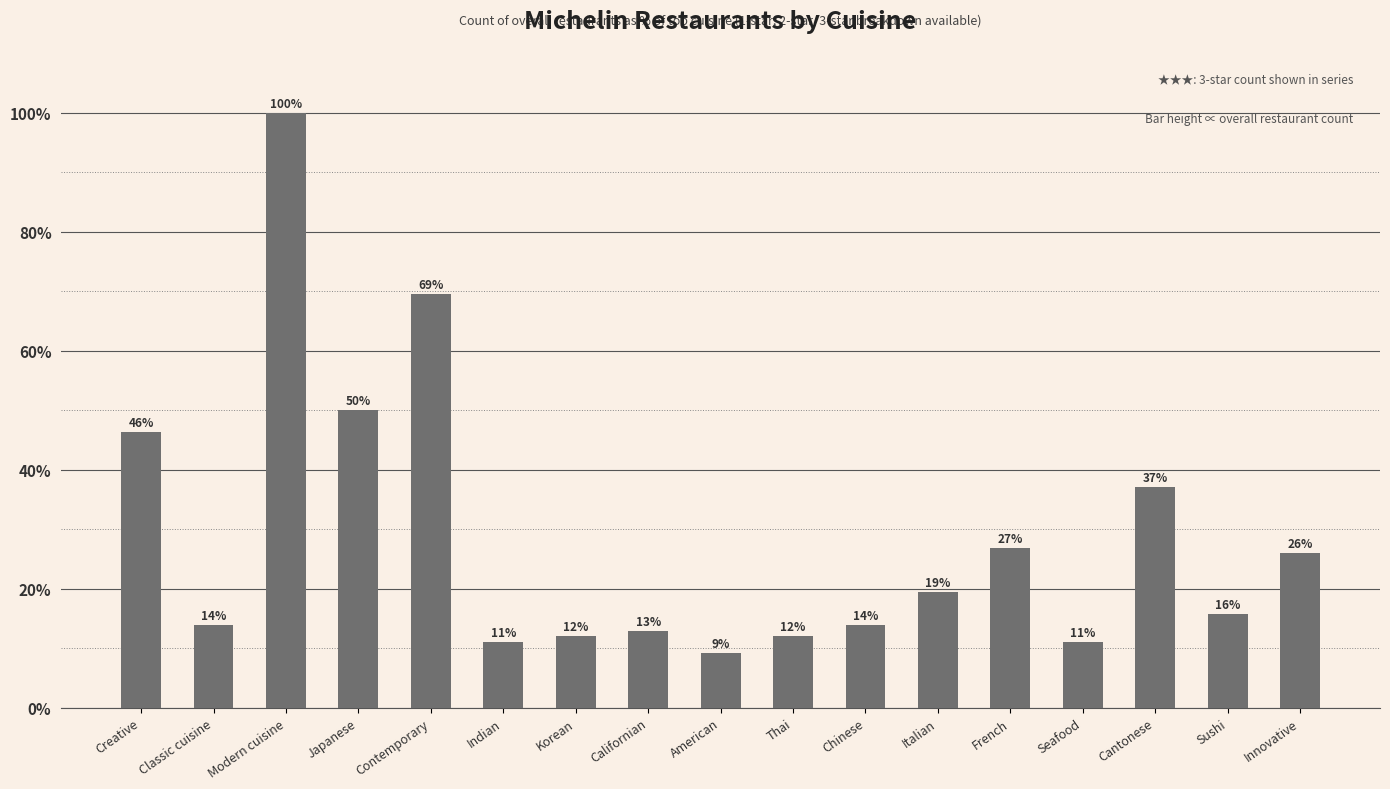

How many bars are there in total?

17